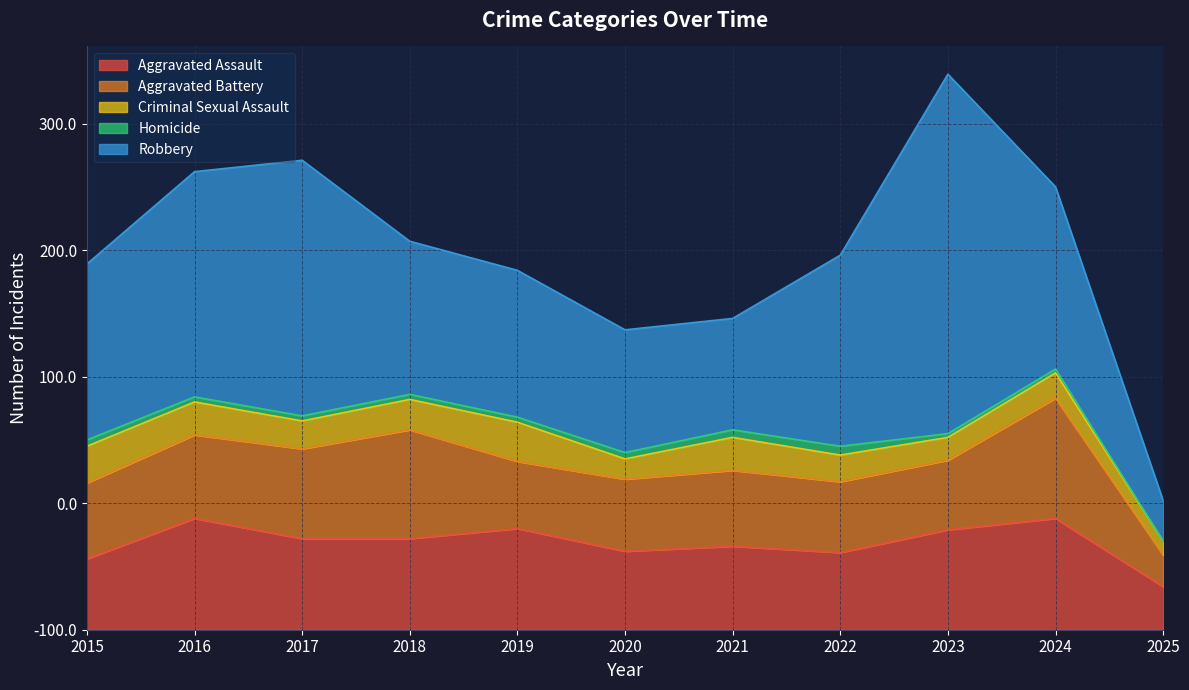

True or false: Aggravated Assault and Criminal Sexual Assault cross at least once.

False